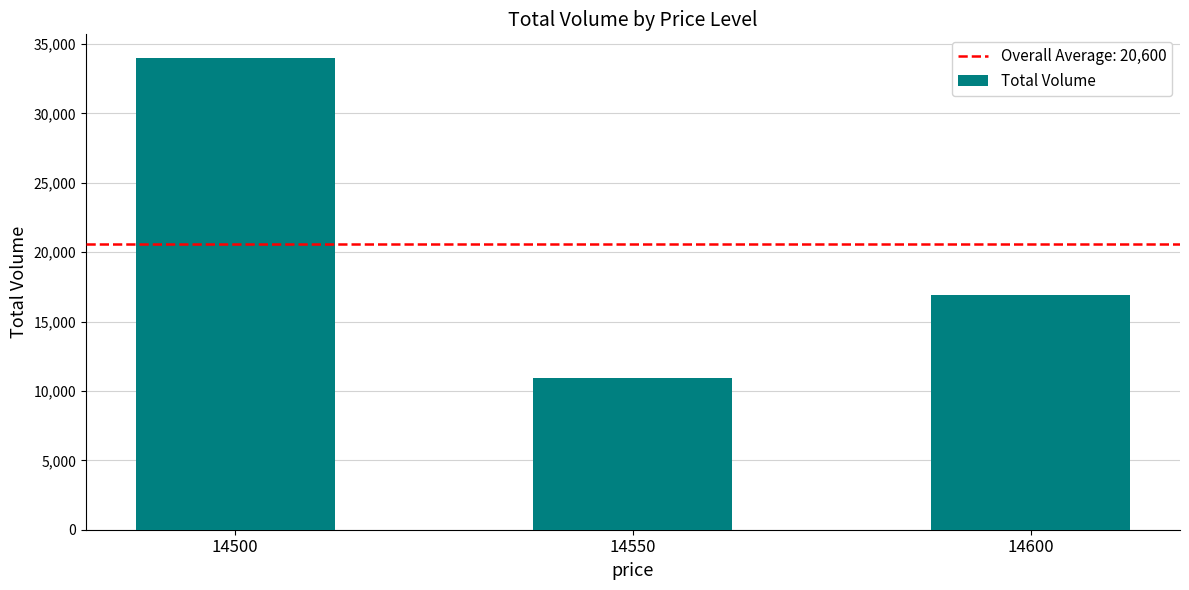

Approximately how many times larger is the value at 14500 compared to 14600?

2.0